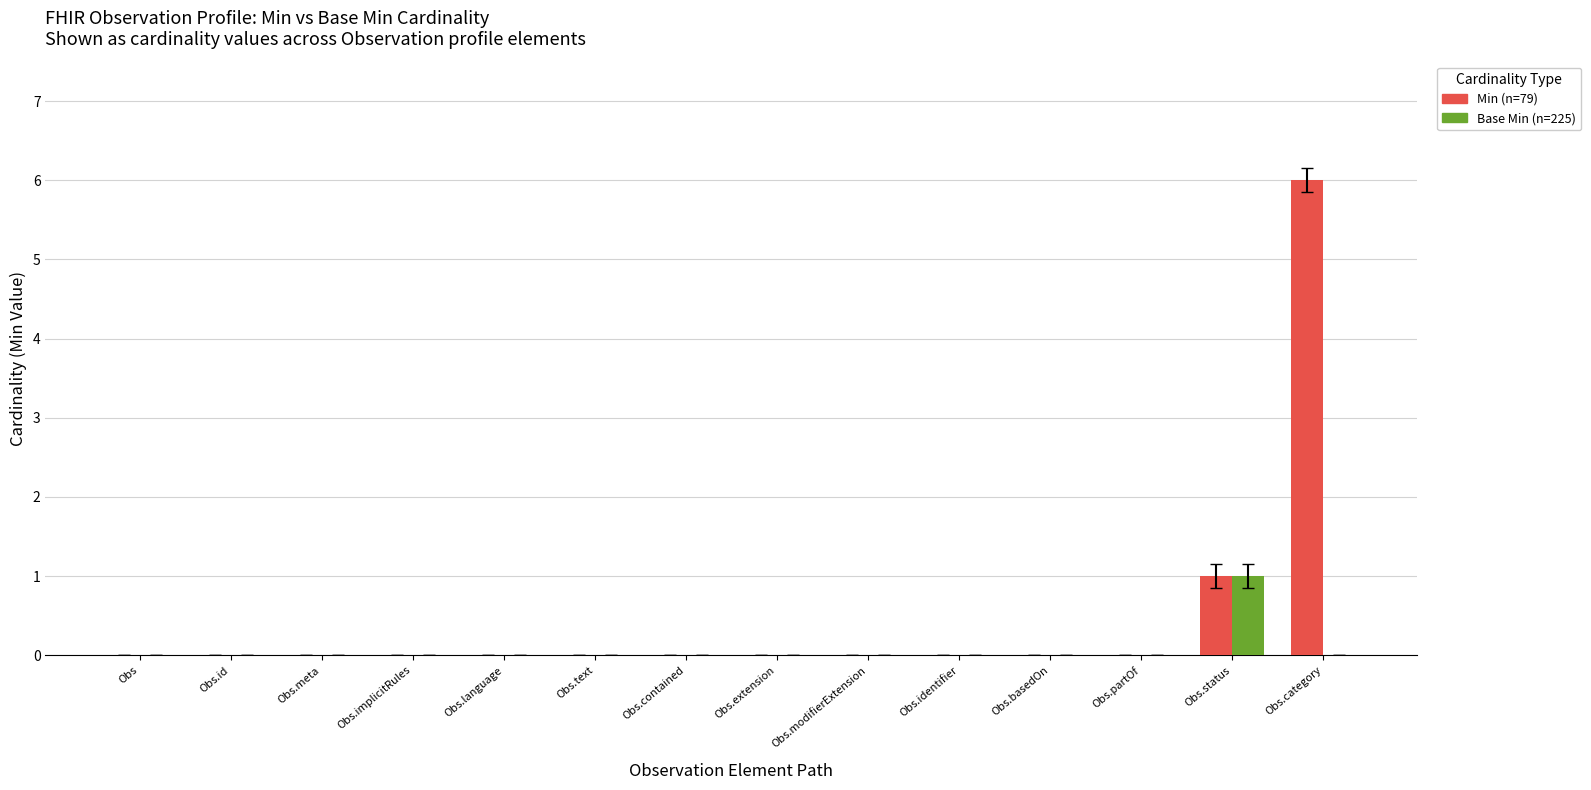

How many categories are shown in the chart?

14